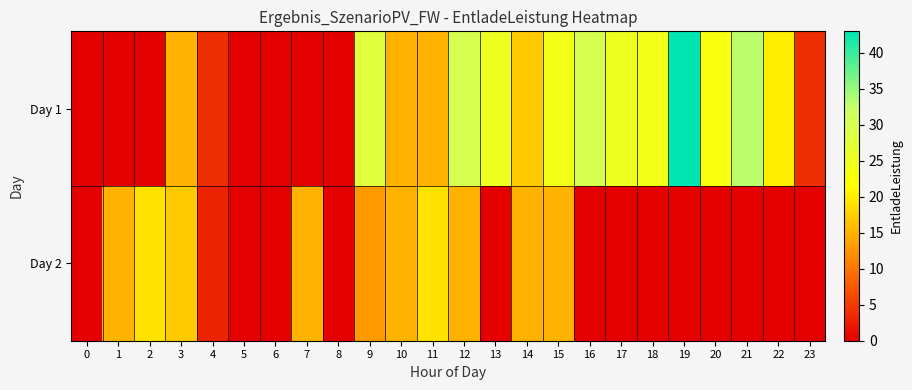

What is the greatest value displayed?

43